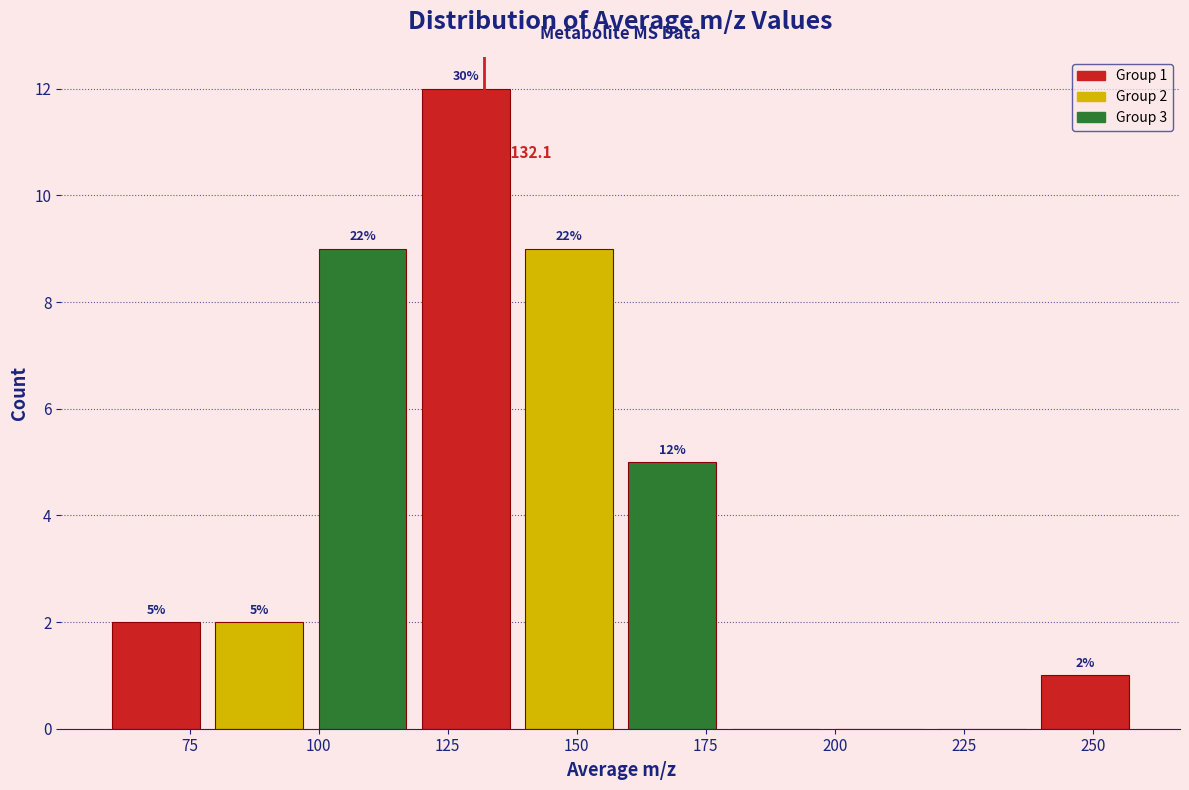

Which range on the x-axis has the tallest bar?

120 to 140